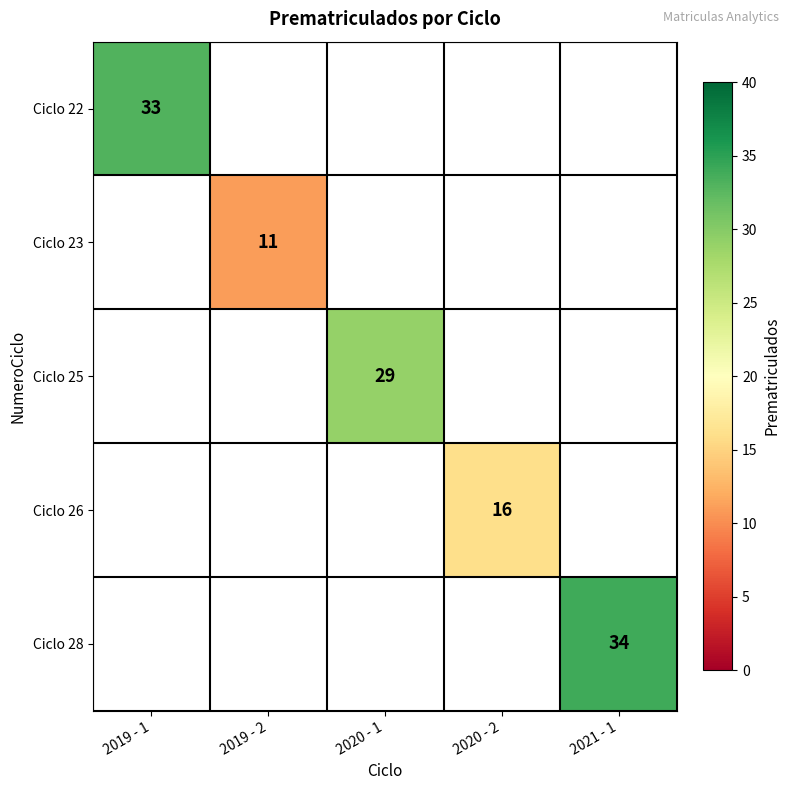

True or false: Ciclo 25 has a value of 46 at 2020 - 1.

False